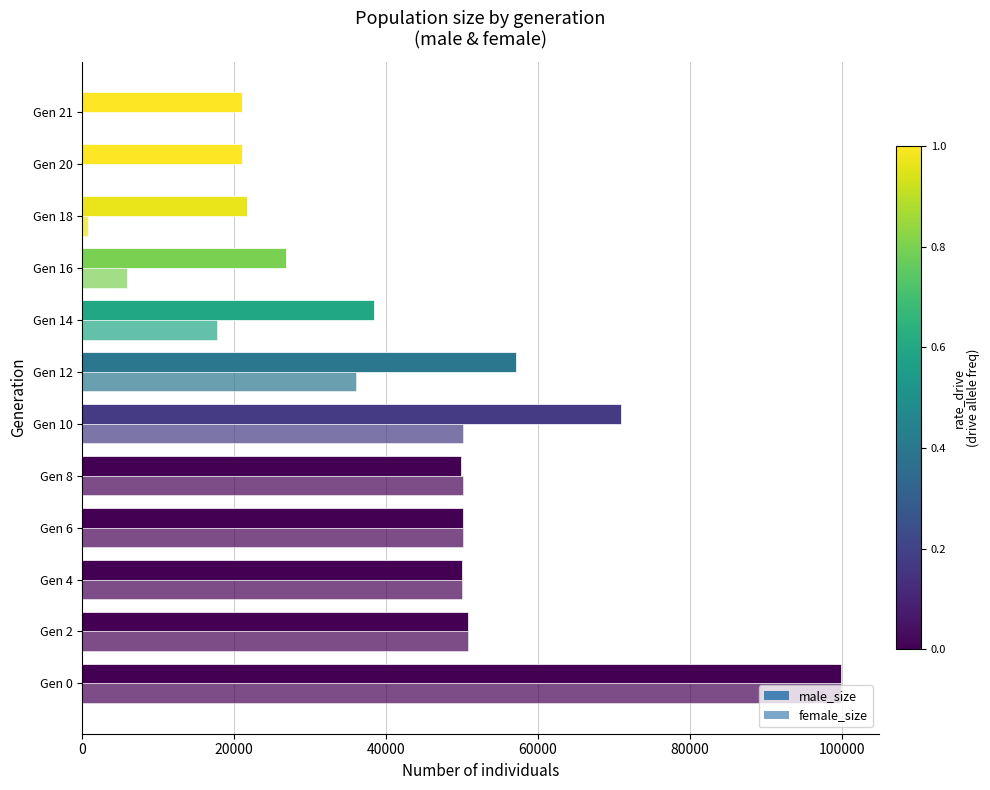

Reading left to right, what are all the values shown in this chart?

male_size: 99932	50752	50044	50114	49912	70986	57134	38488	26908	21718	21011	21000
female_size: 99866	50799	50079	50151	50181	50146	36091	17741	5919	754	4	0